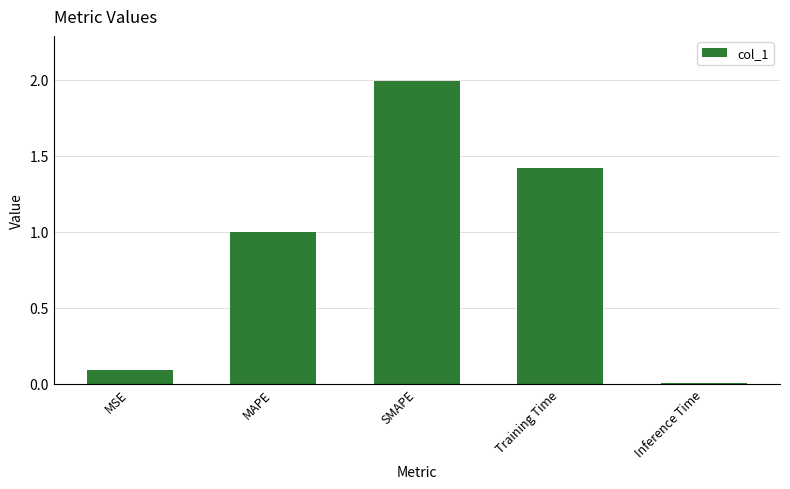

What is the change in value from MAPE to SMAPE?

+1.0